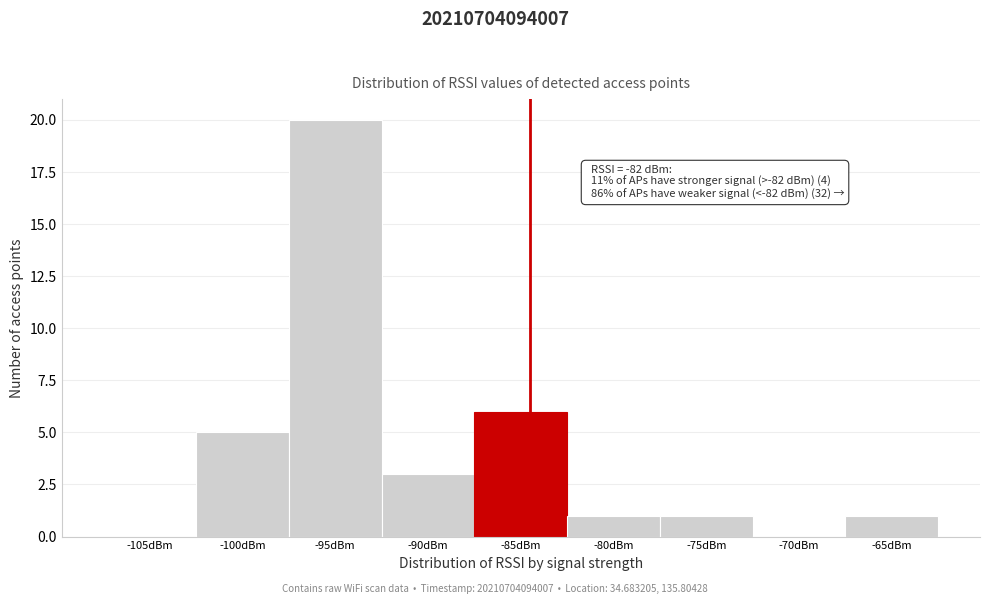

The value at -85dBm is 8. True or false?

False